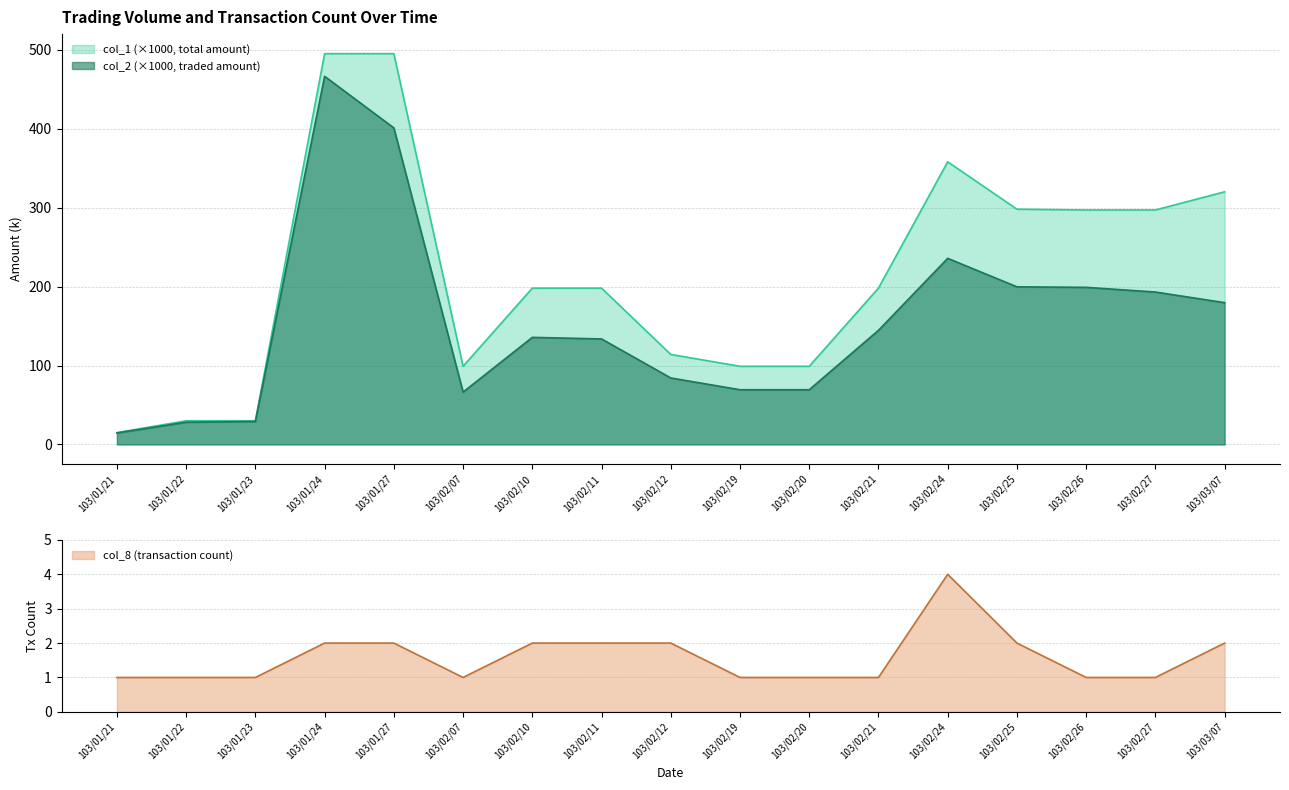

True or false: col_8 and col_2 intersect in this chart.

False